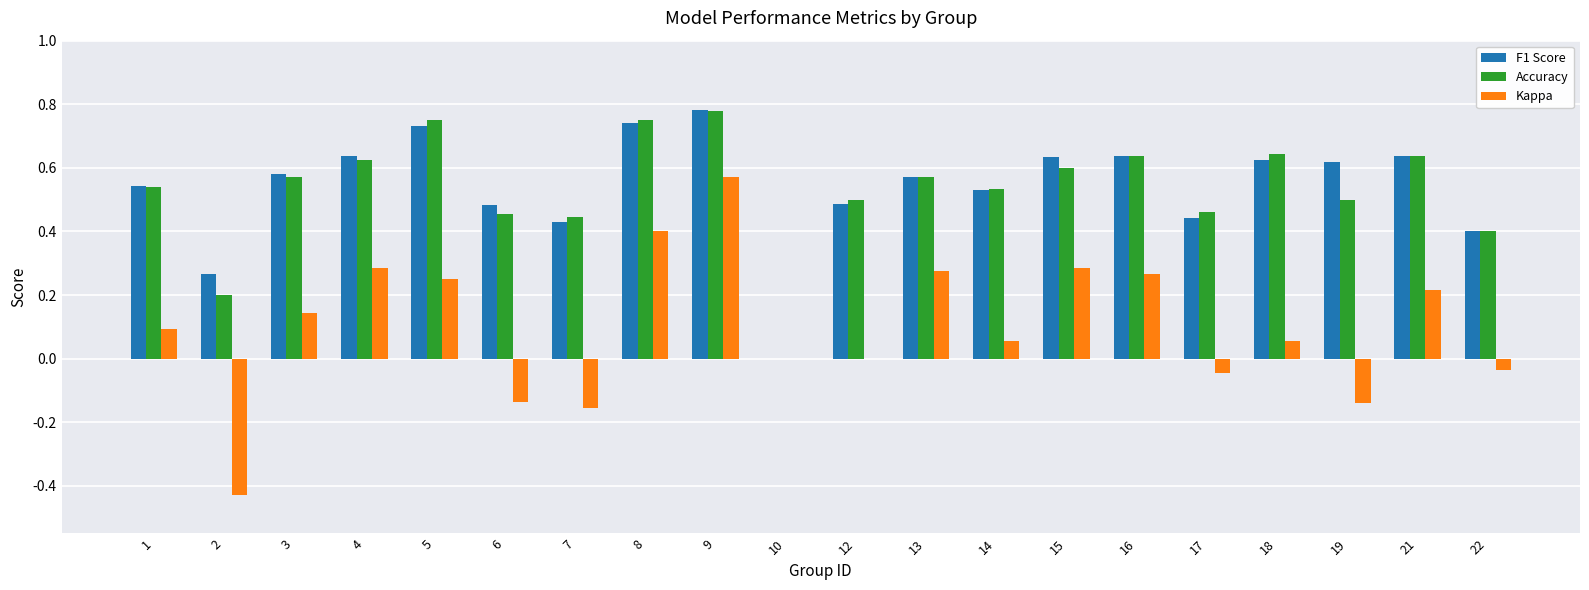

What is the sum of all Kappa values?

2.0